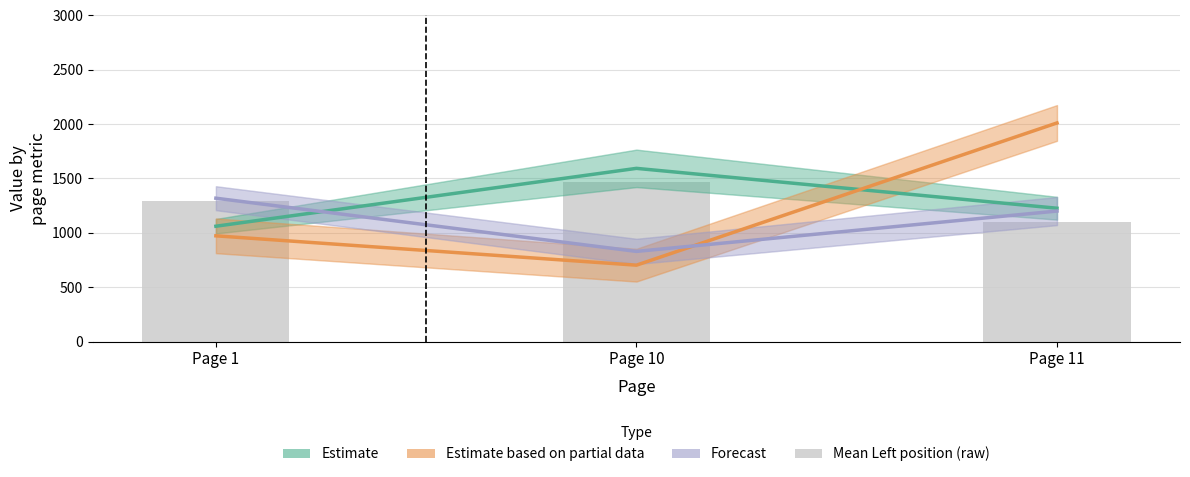

Is it true that Width (Est. partial data) equals 338.4 at Page 10?

False